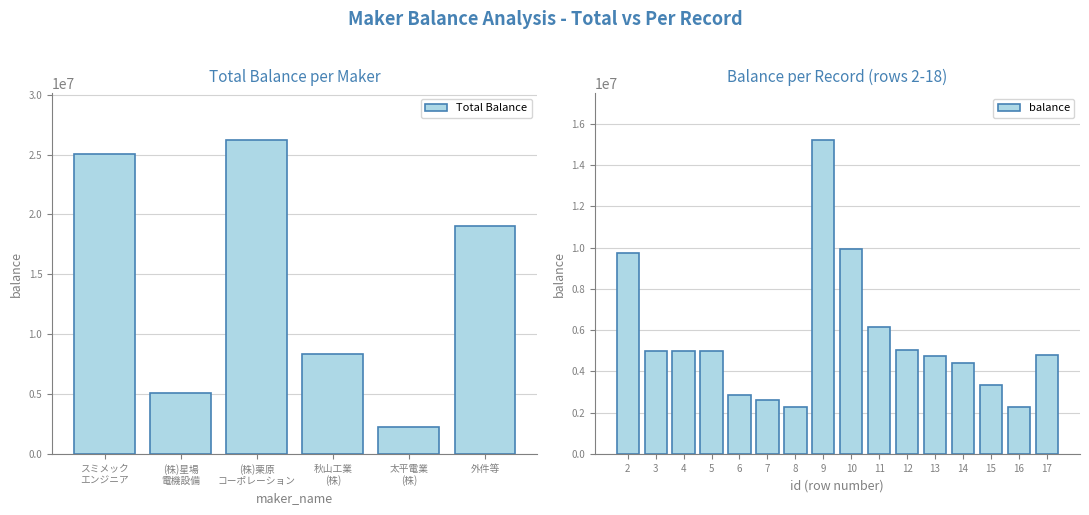

What is the average value?

5521763